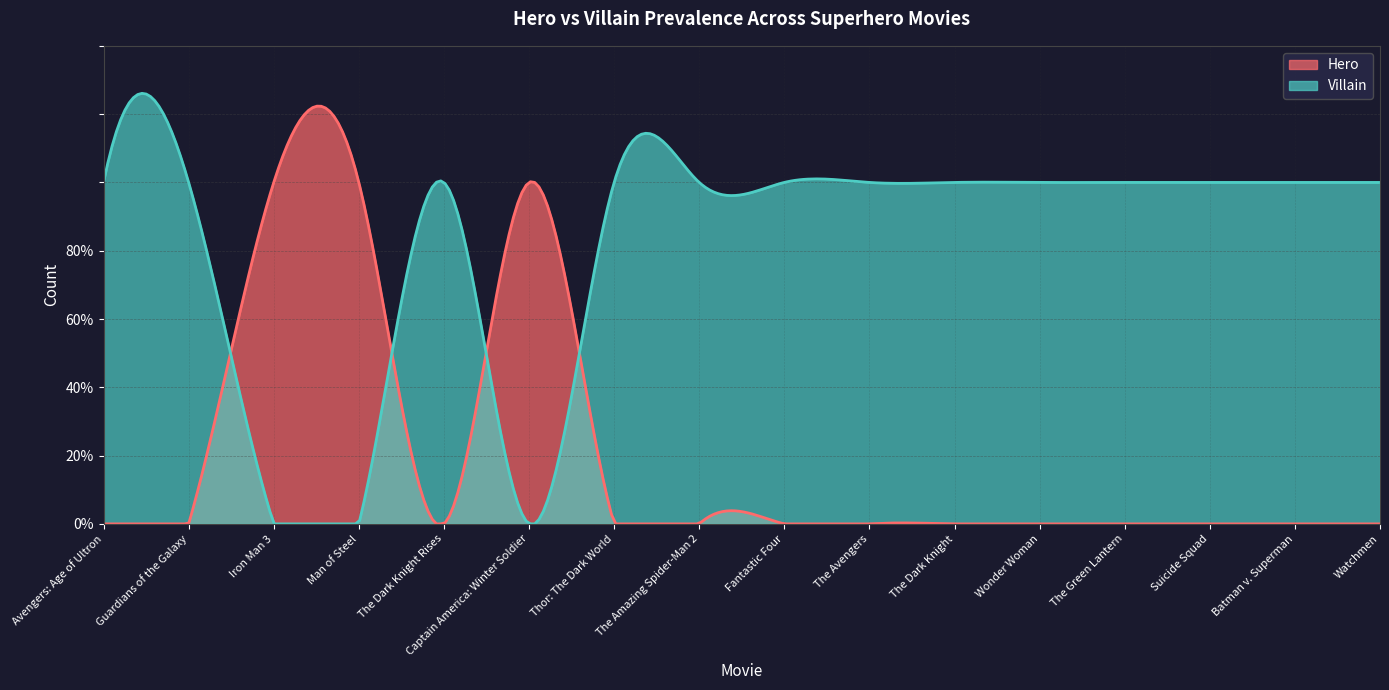

Count the Hero values in the range 0 to 1.

16